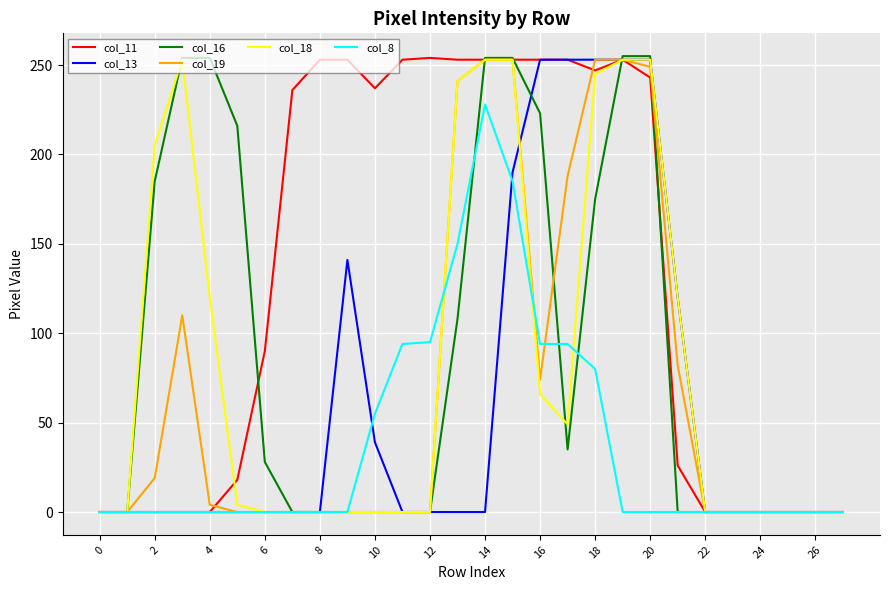

How many distinct data groups are displayed?

6